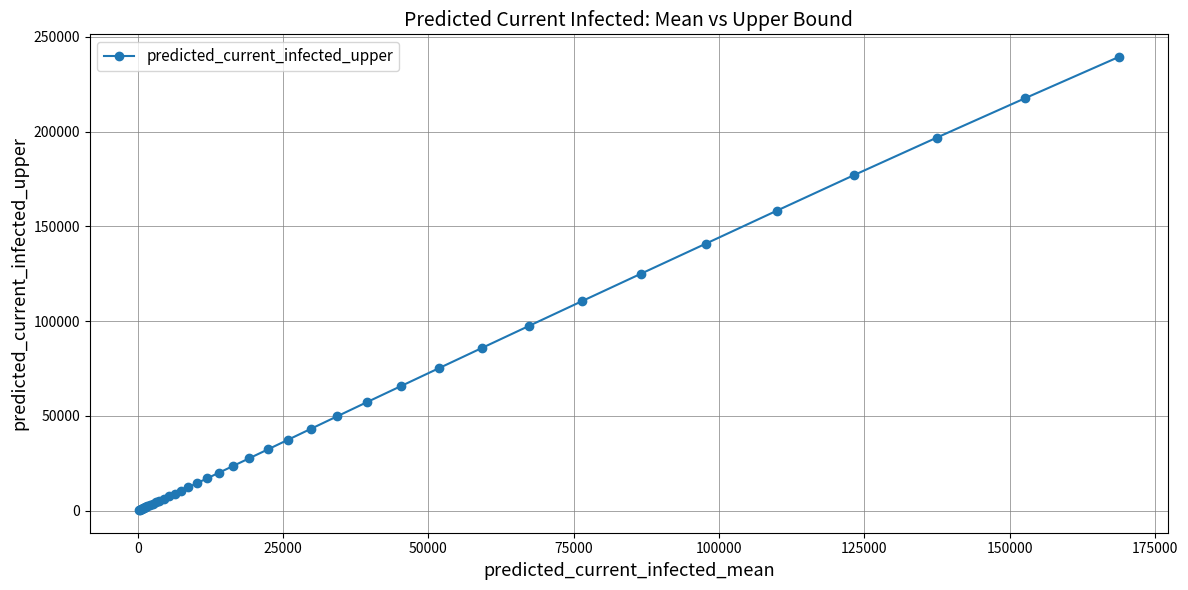

What is the greatest value displayed?

239332